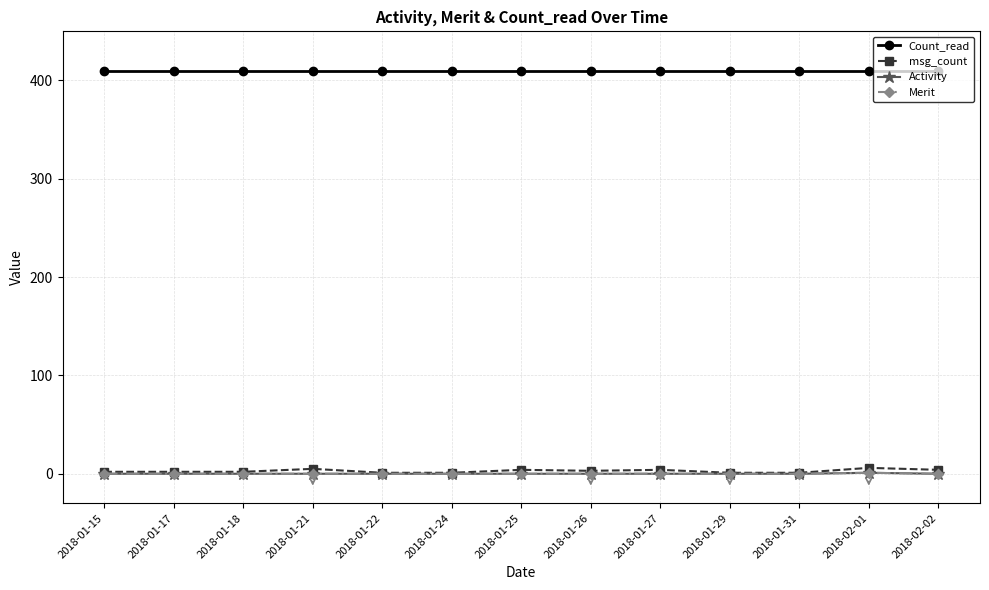

Which series has the largest range (max minus min)?

msg_count